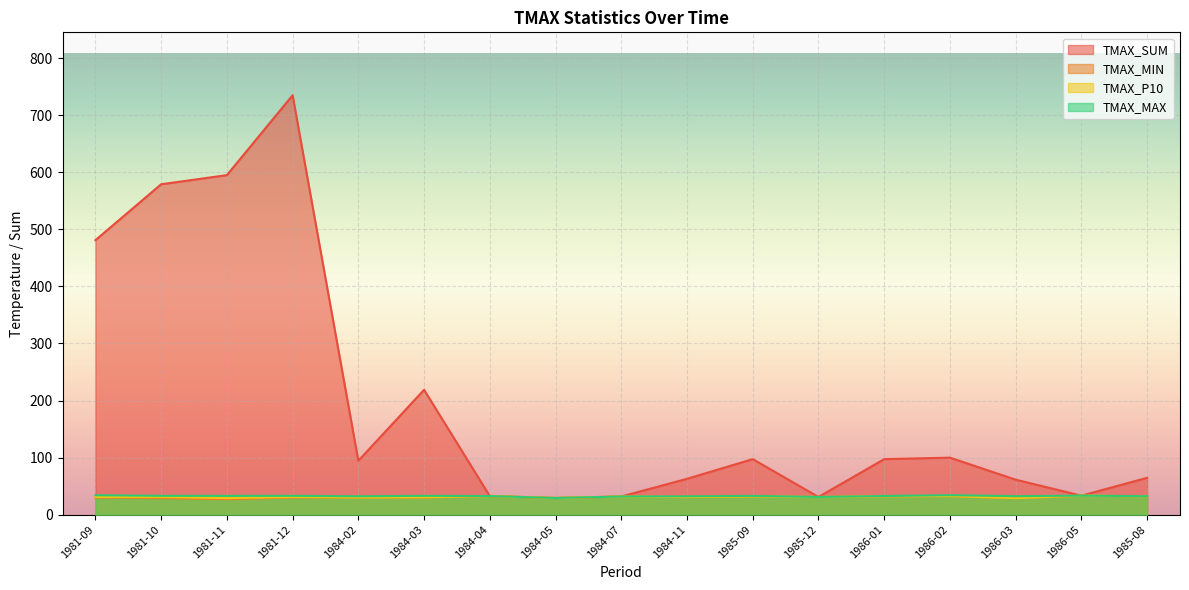

What is the approximate value of TMAX_SUM at 1986-01?

97.3